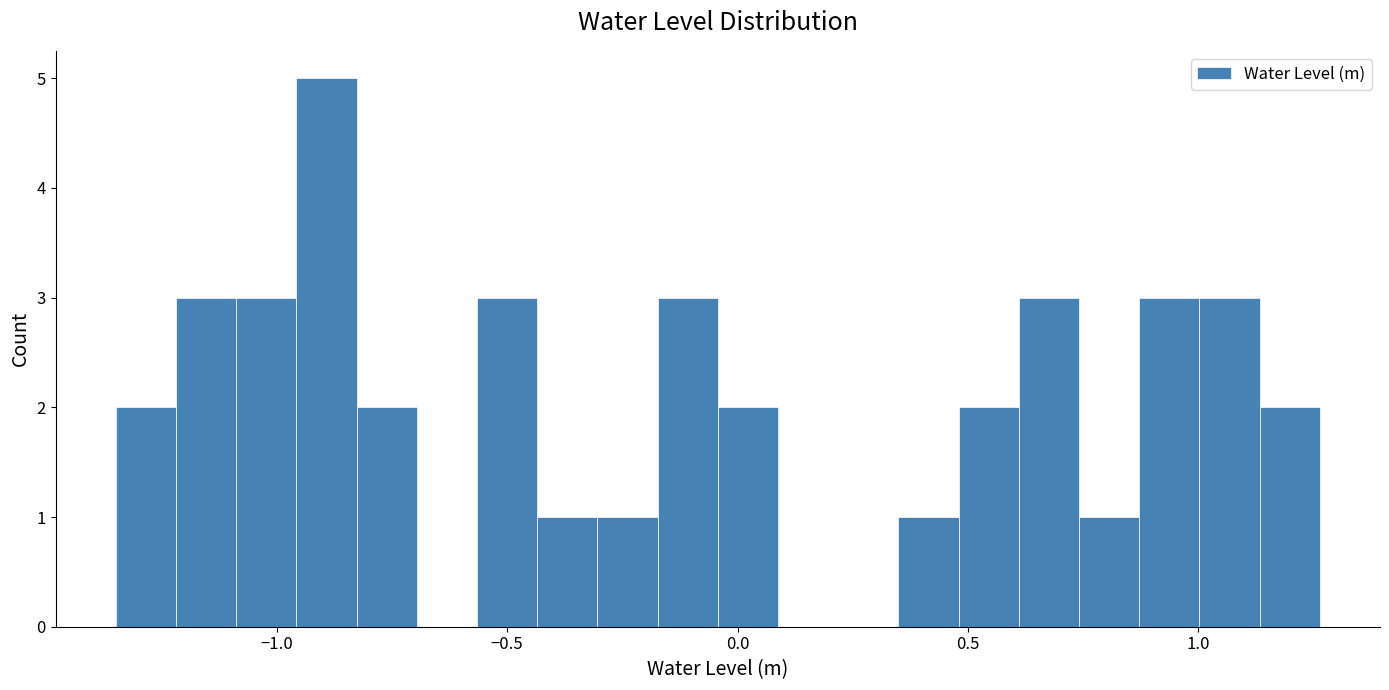

Around what value on the x-axis is the tallest bar? Give the approximate position of its centre, as read against the axis.

-0.90